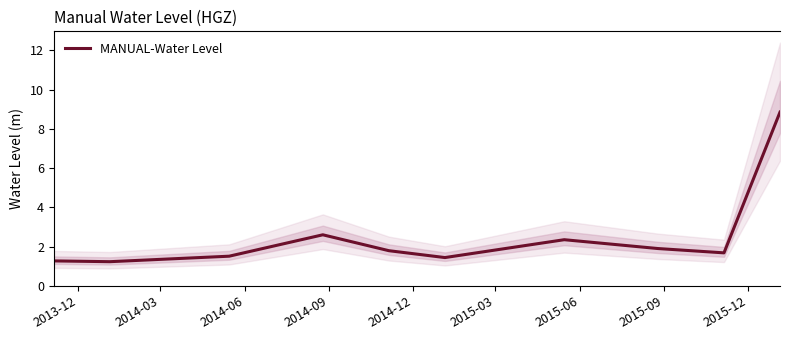

What is the minimum value for MANUAL-Water Level?

1.2